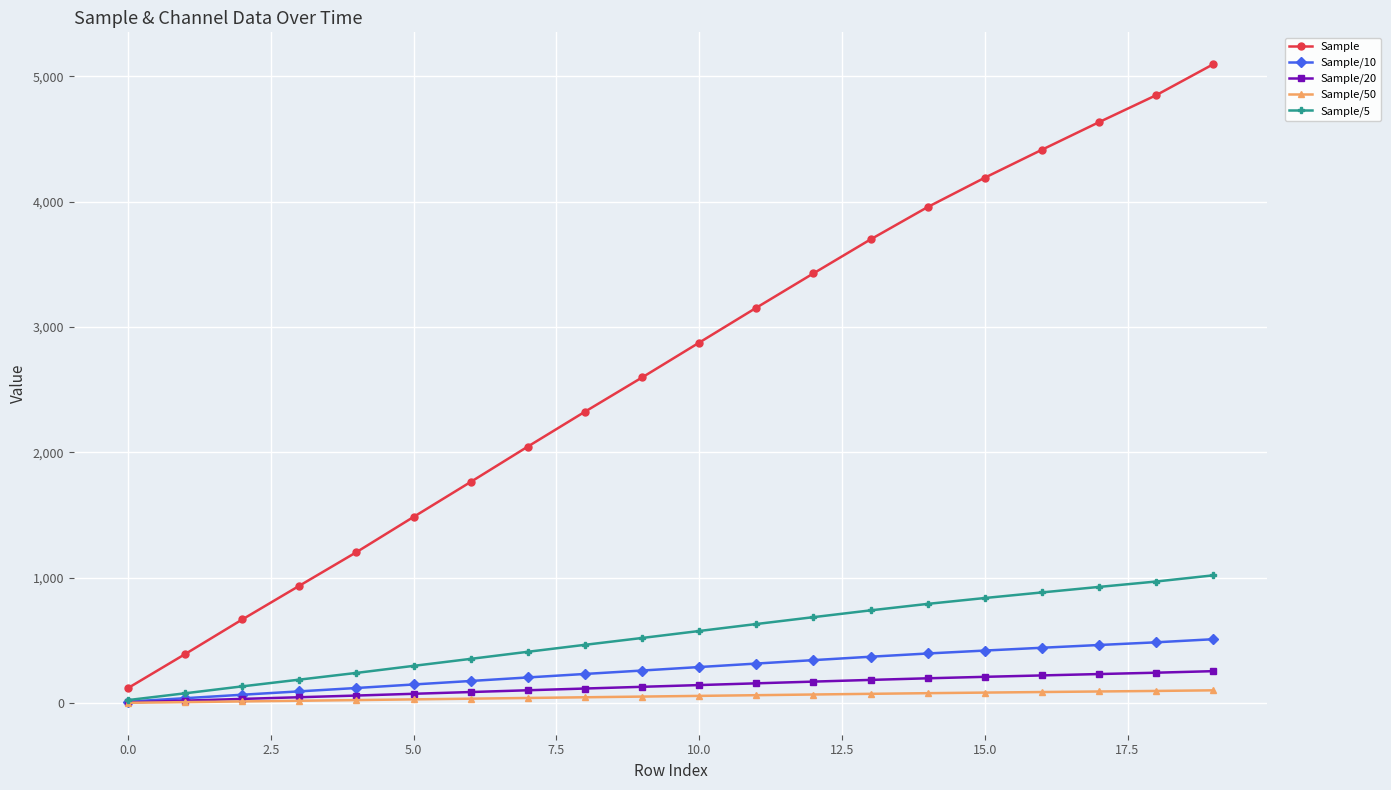

At how many categories does at least one series exceed 2475?

11